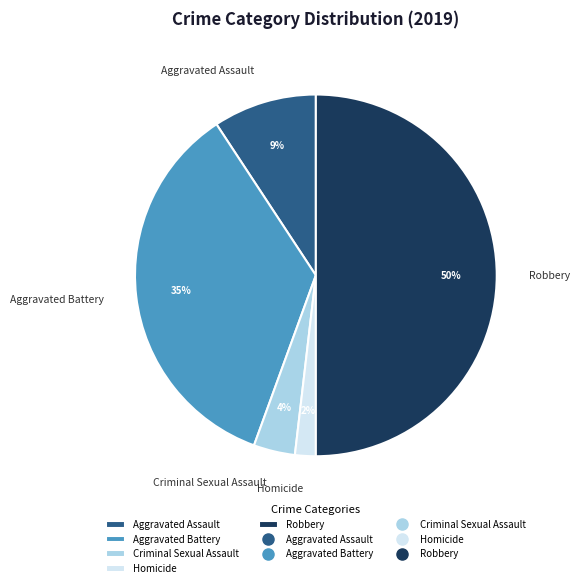

True or false: Criminal Sexual Assault accounts for 4% of the total.

True